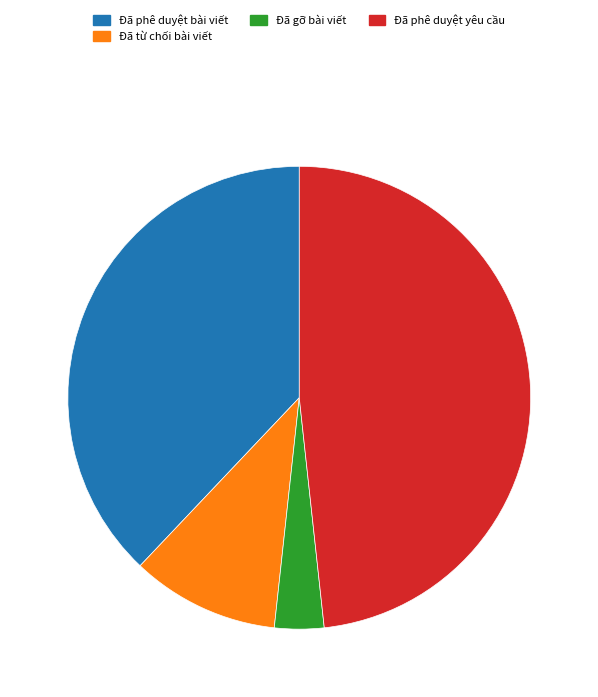

Approximately how many times larger is the value at Đã phê duyệt yêu cầu compared to Đã từ chối bài viết?

4.7